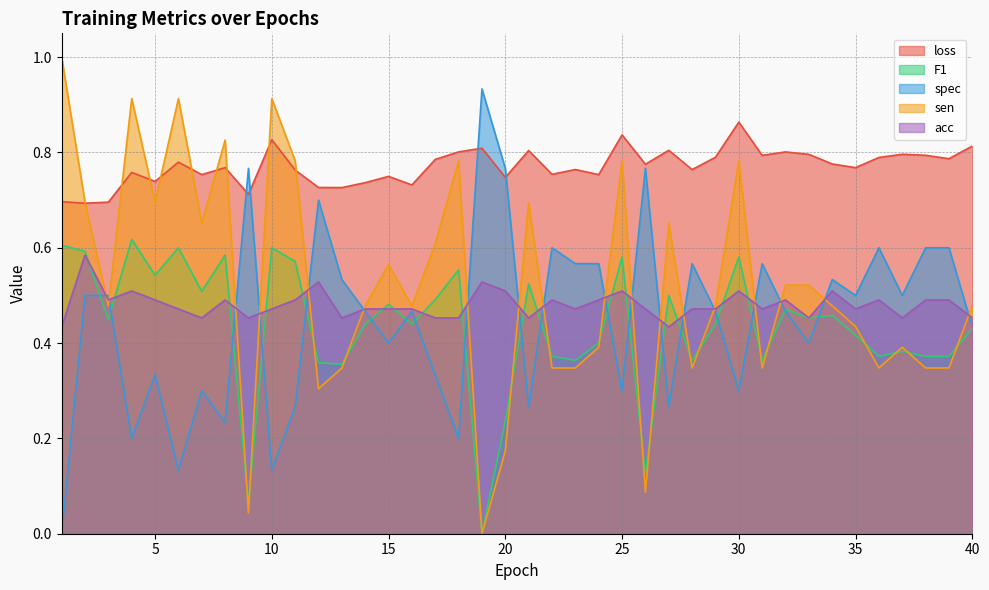

What is the difference between the highest and lowest values at 10?

0.8